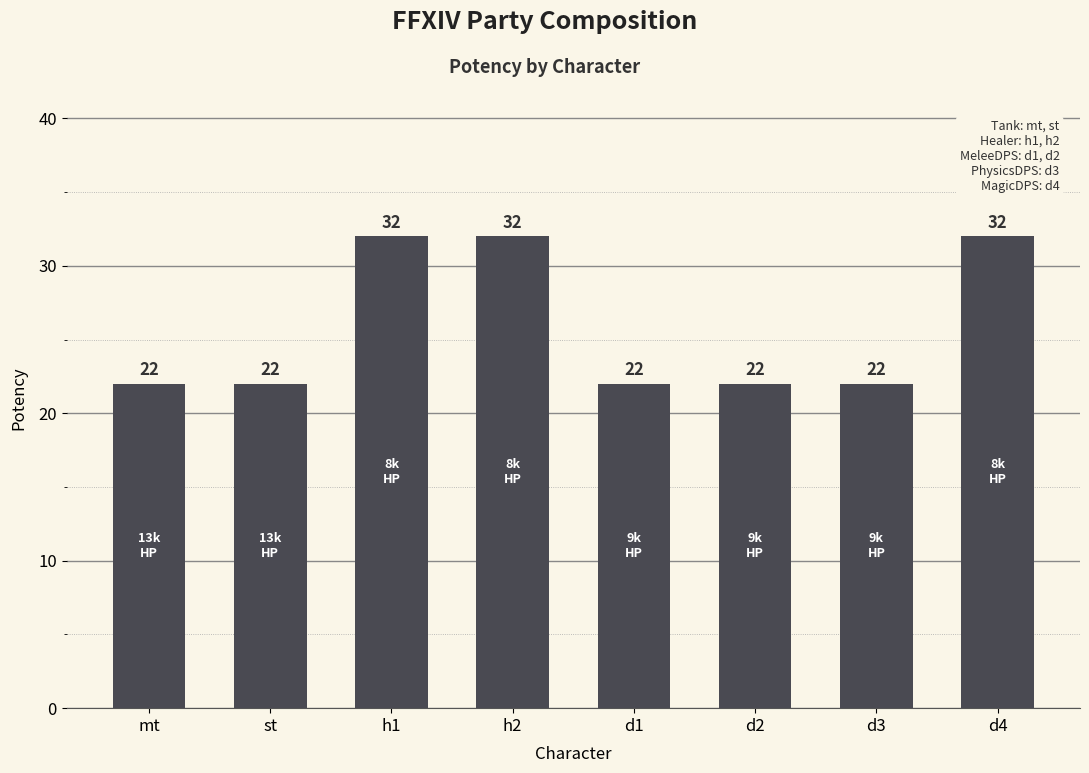

What is the difference between the second highest and minimum values?

10